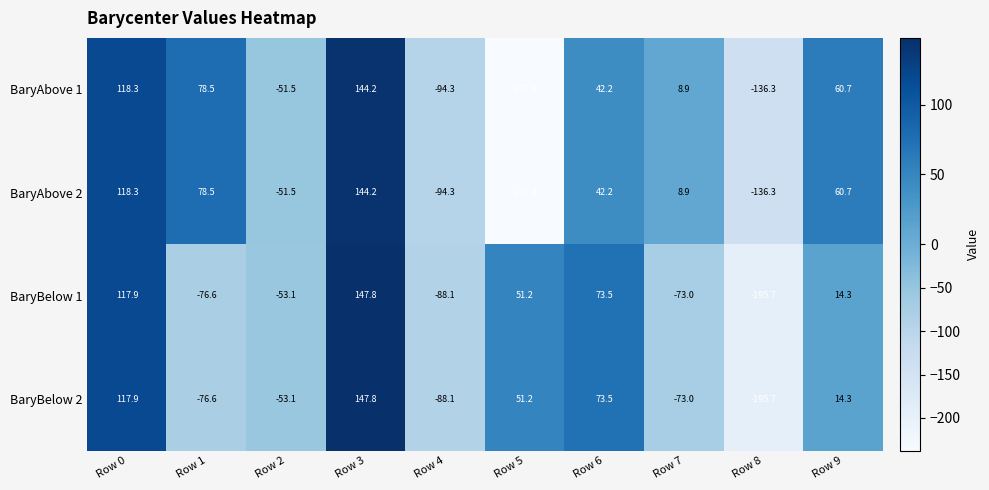

What is the total value across all series at Row 9?

150.0